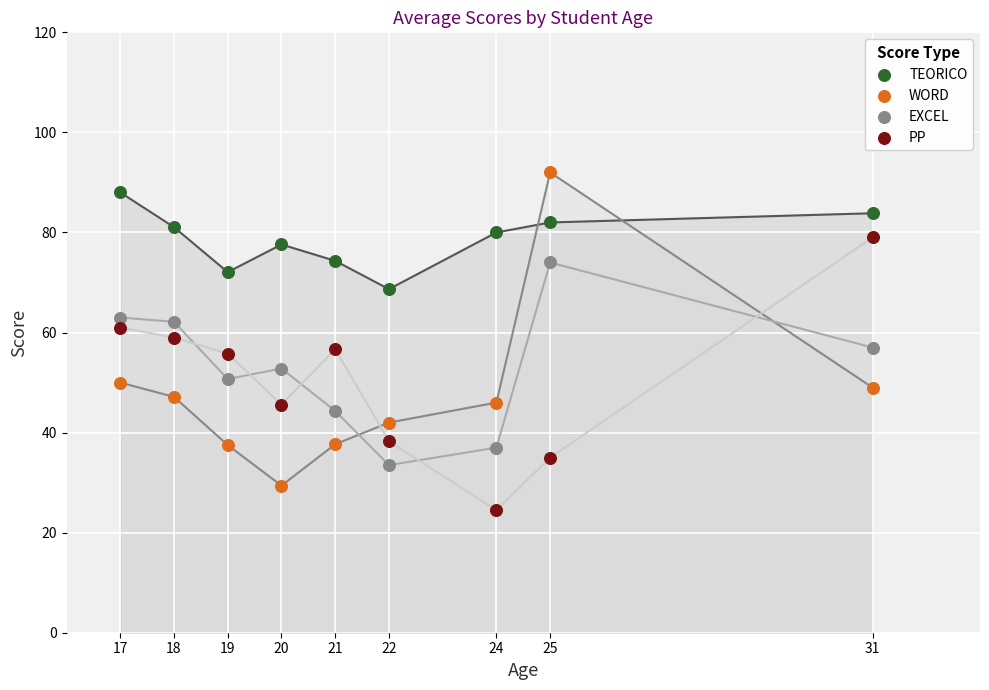

Across all data points, what is the range of Y values (max minus min)?

67.5